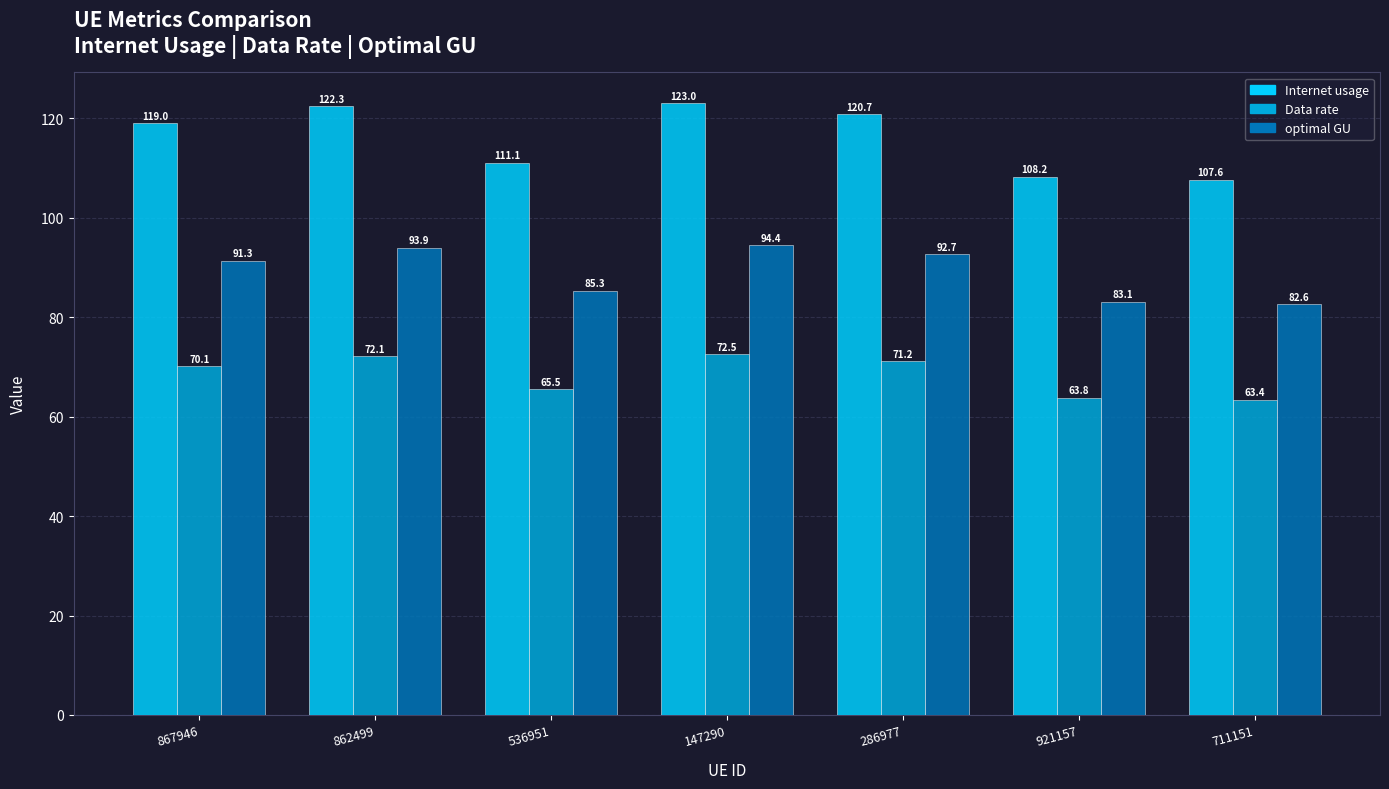

How many groups of bars are there?

7